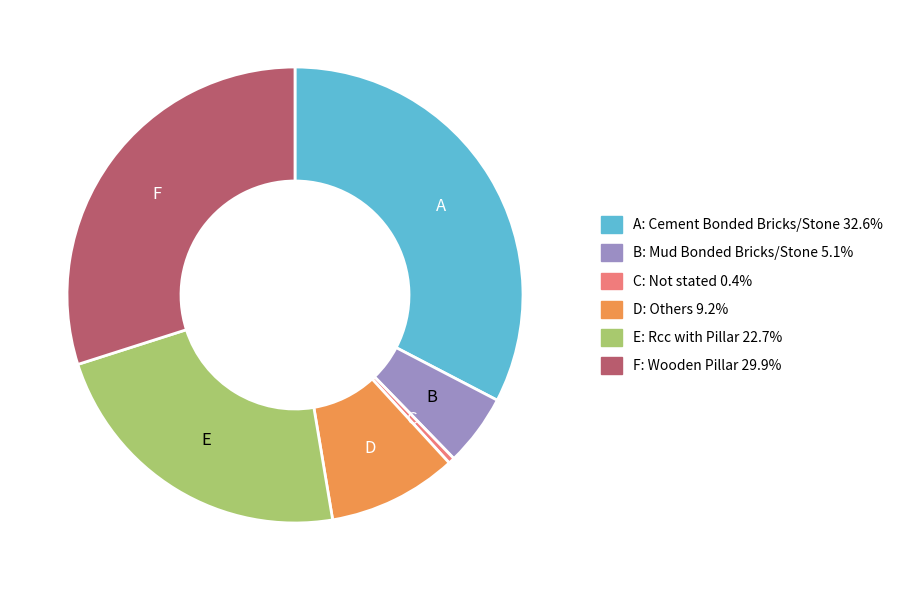

Is there any slice that represents more than half of the pie?

No